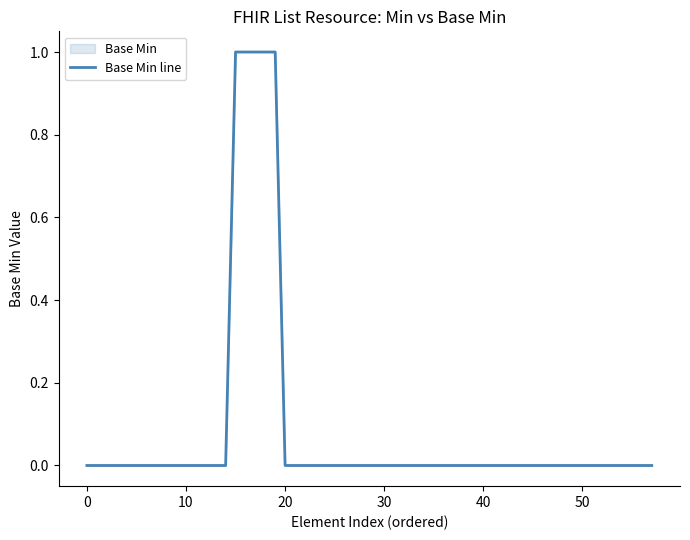

Is the value of Base Min at 0 greater than the value of Min at 0?

No